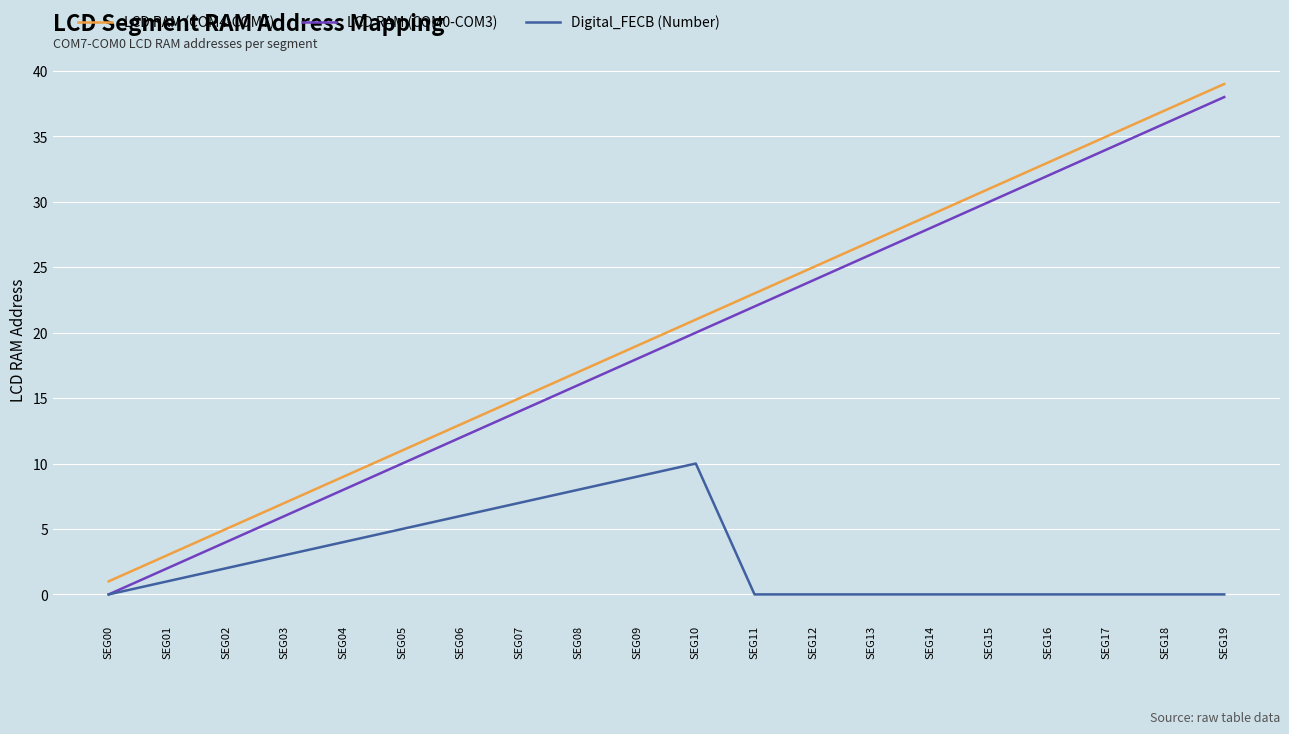

Where is the first local maximum for Digital_FECB (Number)?

SEG10